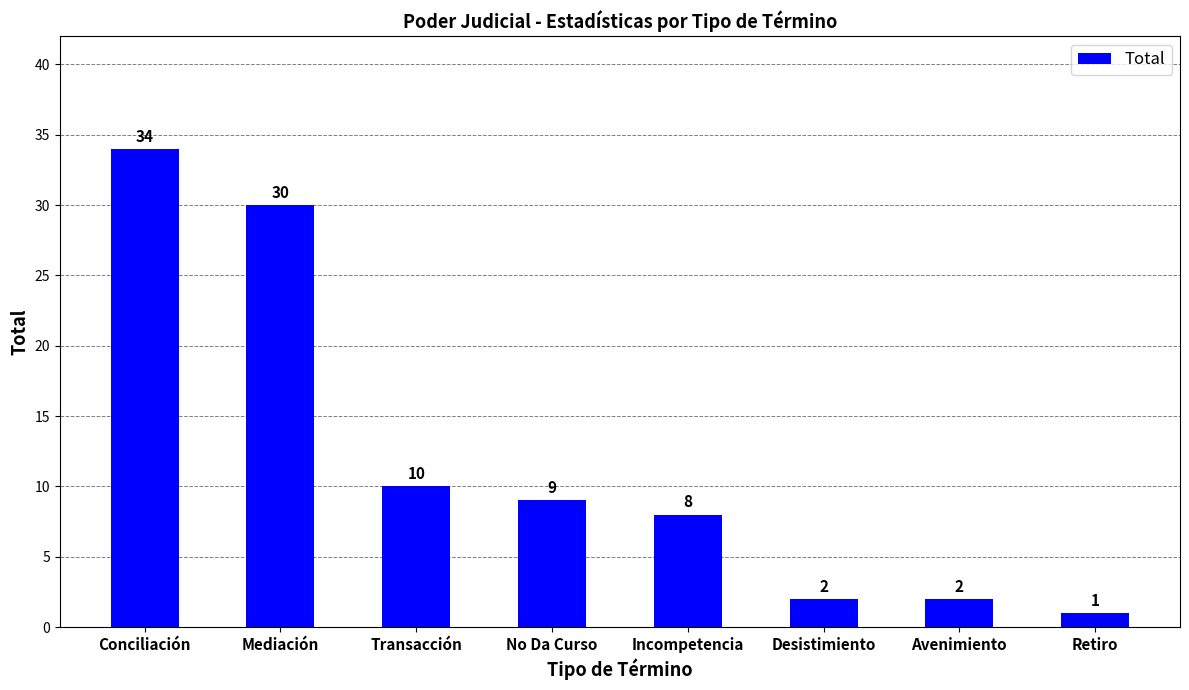

The chart shows a value of 2 at Desistimiento. True or false?

True